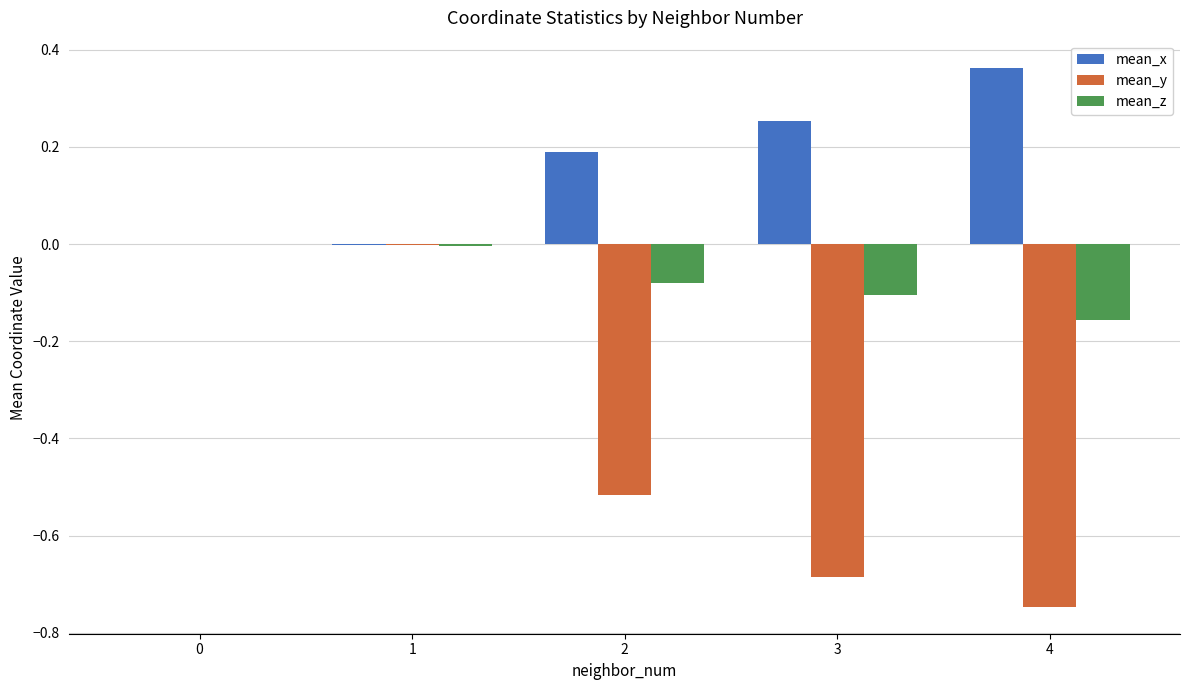

Which label corresponds to the largest value in the chart?

4